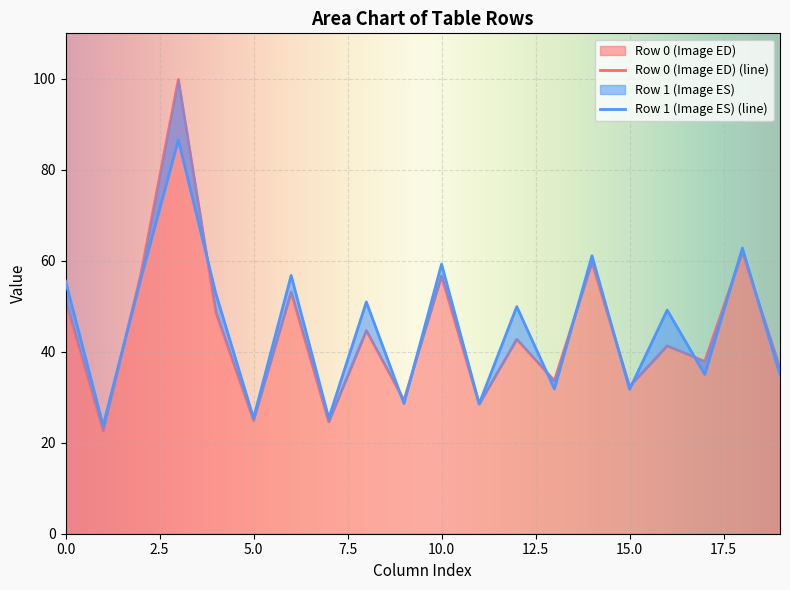

The value of Row 0 (Image ED) at 5.0 is 14.6. True or false?

False